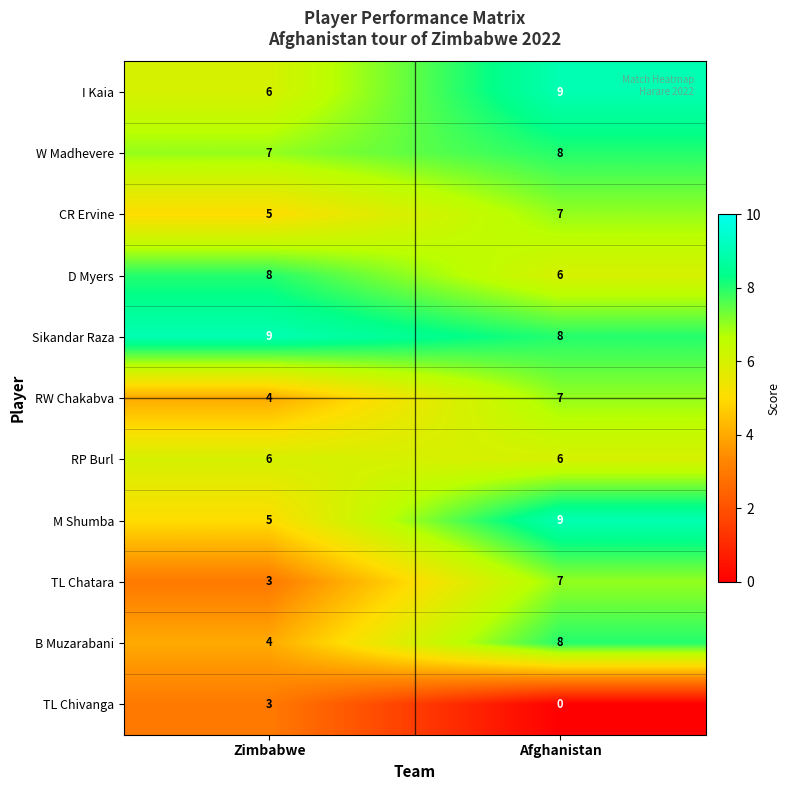

At which category is the sum across all series the highest?

Afghanistan